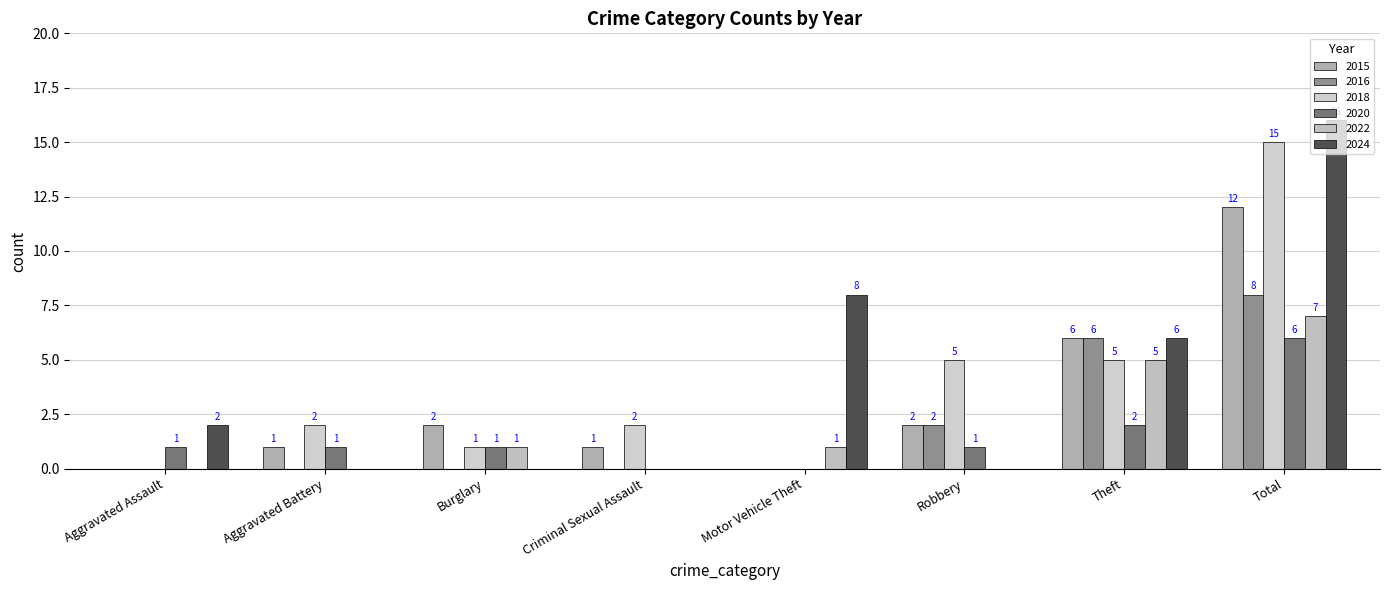

Reading left to right, transcribe all the data shown in this chart.

2015: Aggravated Assault=0	Aggravated Battery=1	Burglary=2	Criminal Sexual Assault=1	Motor Vehicle Theft=0	Robbery=2	Theft=6	Total=12
2016: Aggravated Assault=0	Aggravated Battery=0	Burglary=0	Criminal Sexual Assault=0	Motor Vehicle Theft=0	Robbery=2	Theft=6	Total=8
2018: Aggravated Assault=0	Aggravated Battery=2	Burglary=1	Criminal Sexual Assault=2	Motor Vehicle Theft=0	Robbery=5	Theft=5	Total=15
2020: Aggravated Assault=1	Aggravated Battery=1	Burglary=1	Criminal Sexual Assault=0	Motor Vehicle Theft=0	Robbery=1	Theft=2	Total=6
2022: Aggravated Assault=0	Aggravated Battery=0	Burglary=1	Criminal Sexual Assault=0	Motor Vehicle Theft=1	Robbery=0	Theft=5	Total=7
2024: Aggravated Assault=2	Aggravated Battery=0	Burglary=0	Criminal Sexual Assault=0	Motor Vehicle Theft=8	Robbery=0	Theft=6	Total=16